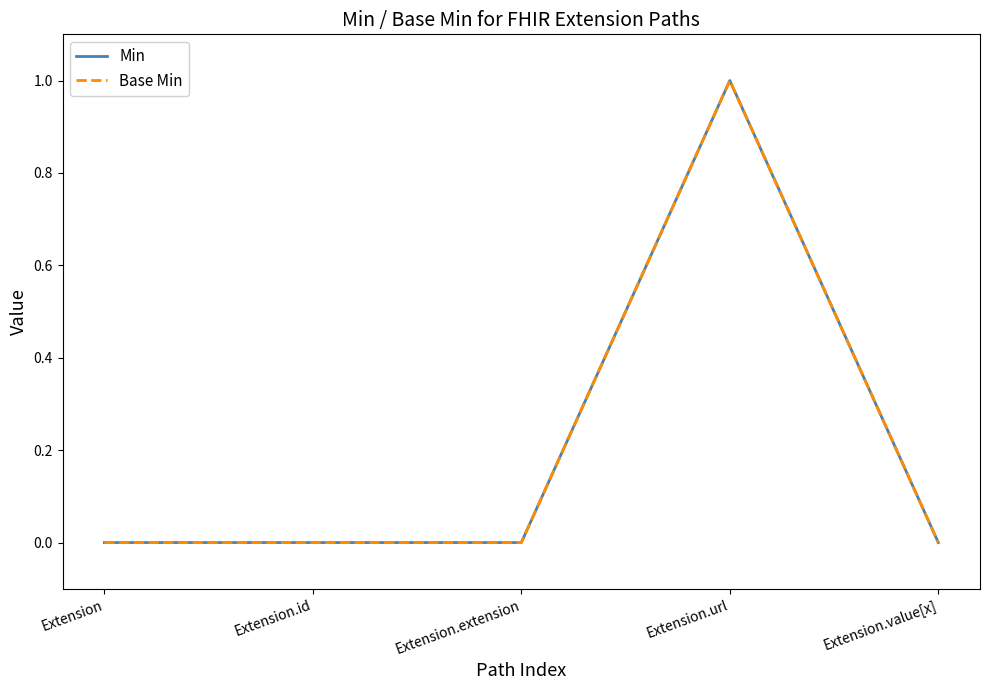

Which category has the highest value in the Min series?

Extension.url